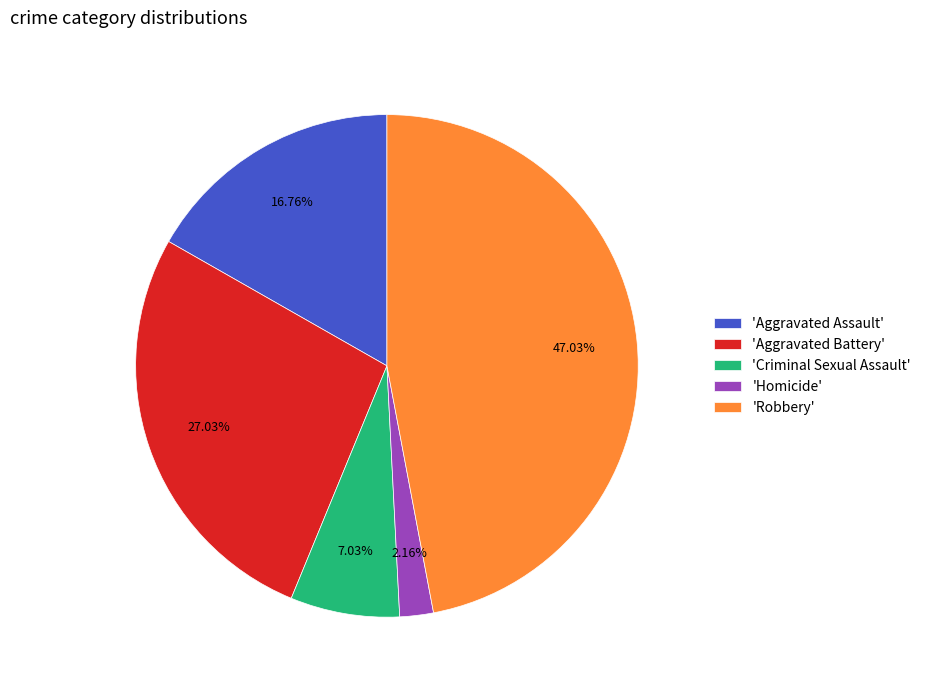

Do 'Aggravated Battery' and 'Robbery' together represent more than half of the pie?

Yes